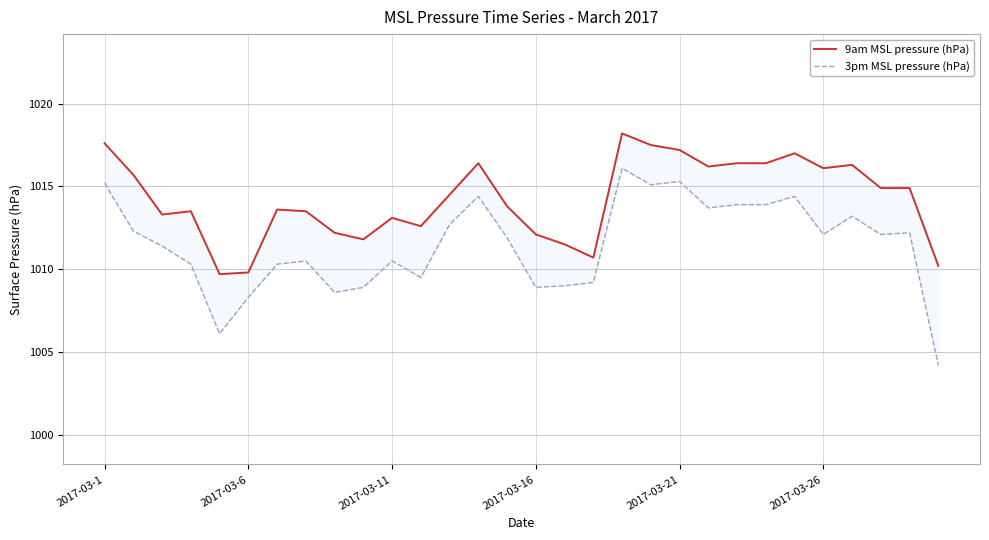

How many lines are shown in the chart?

2